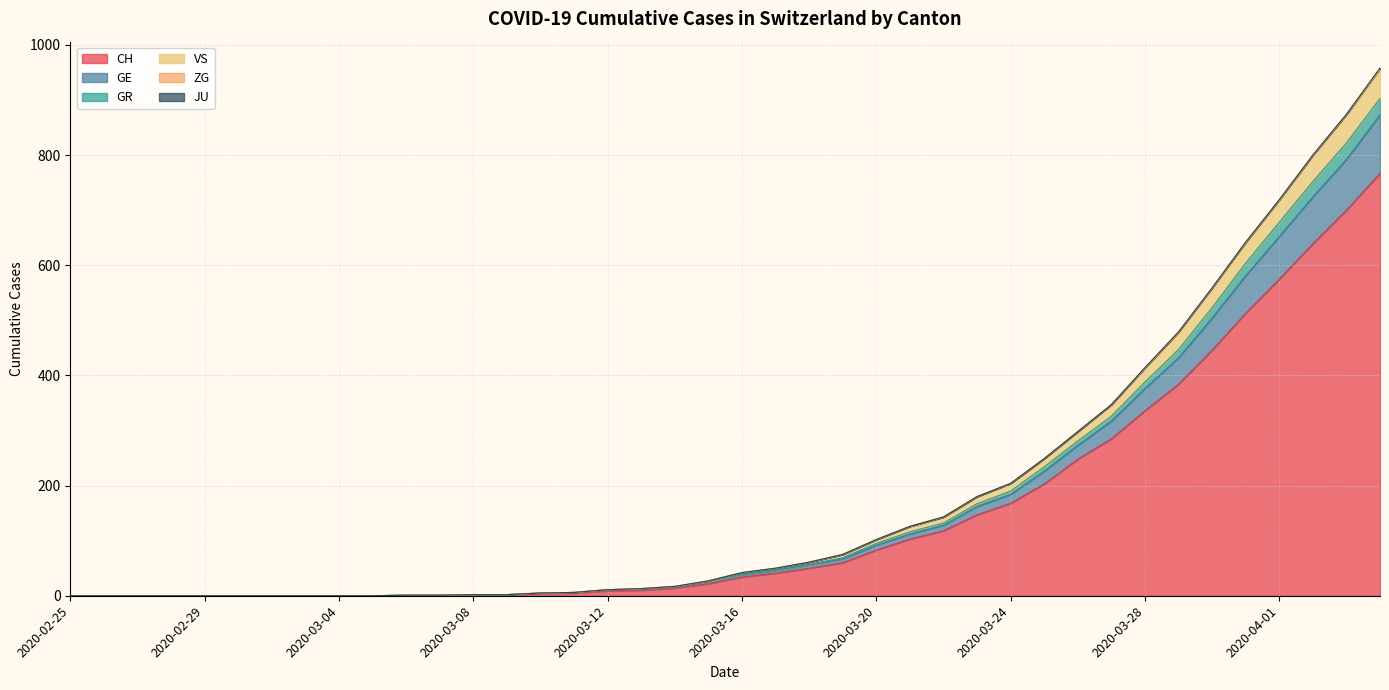

Is it true that GE equals 1203 at 2020-04-03?

False